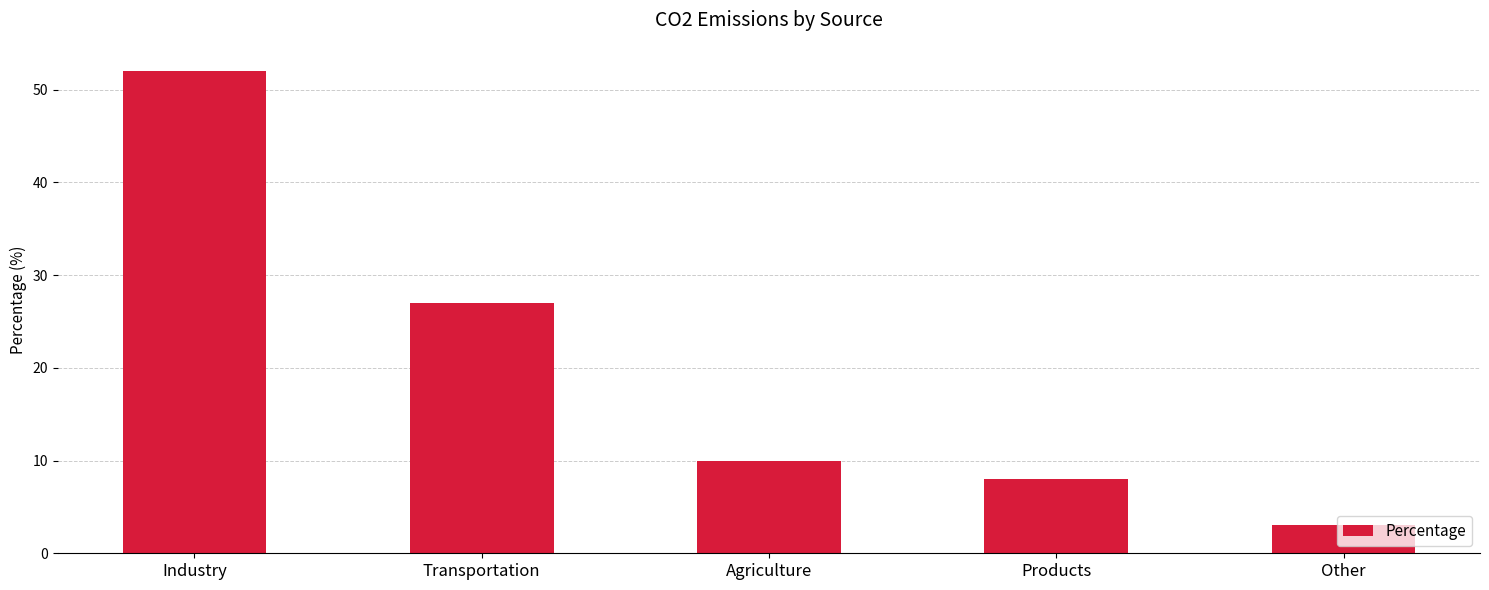

True or false: the data shows 3 at Other.

True